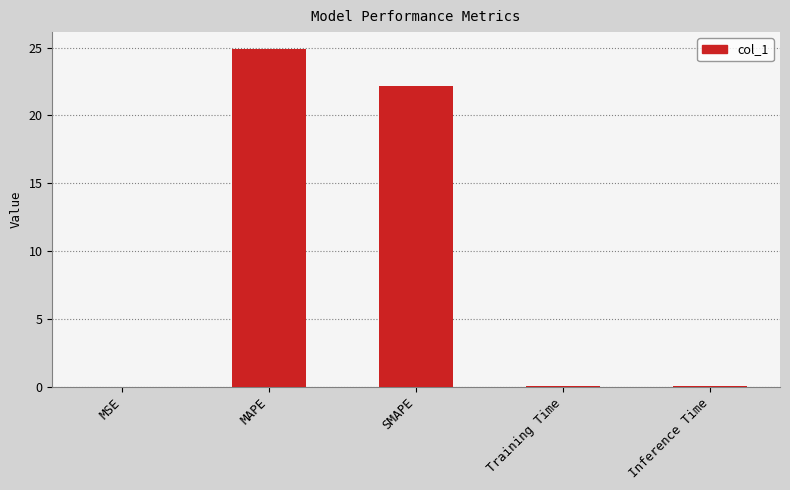

The chart shows a value of 22.1 at SMAPE. True or false?

True